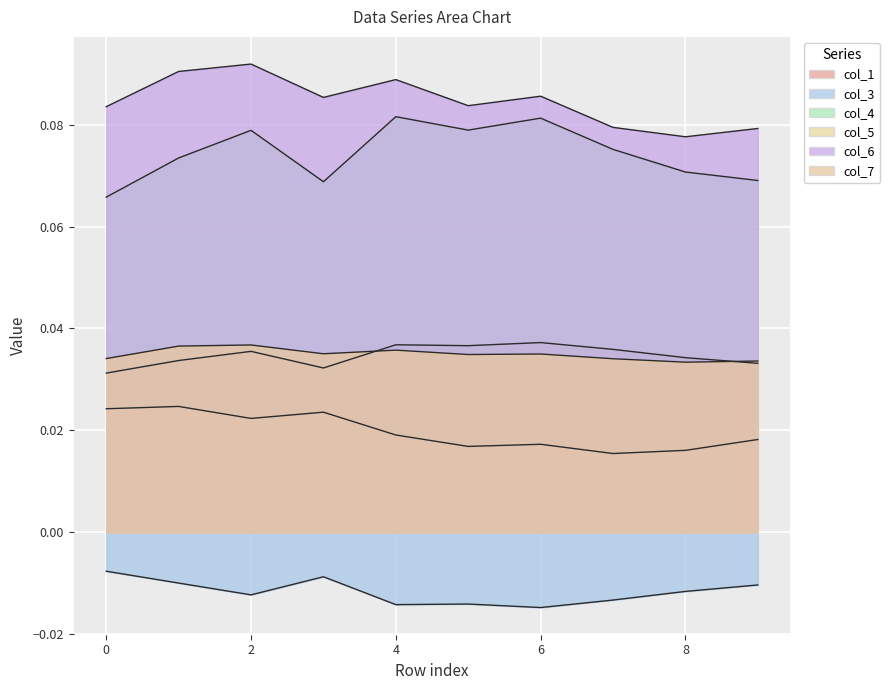

How many col_6 values are between 0 and 1?

10